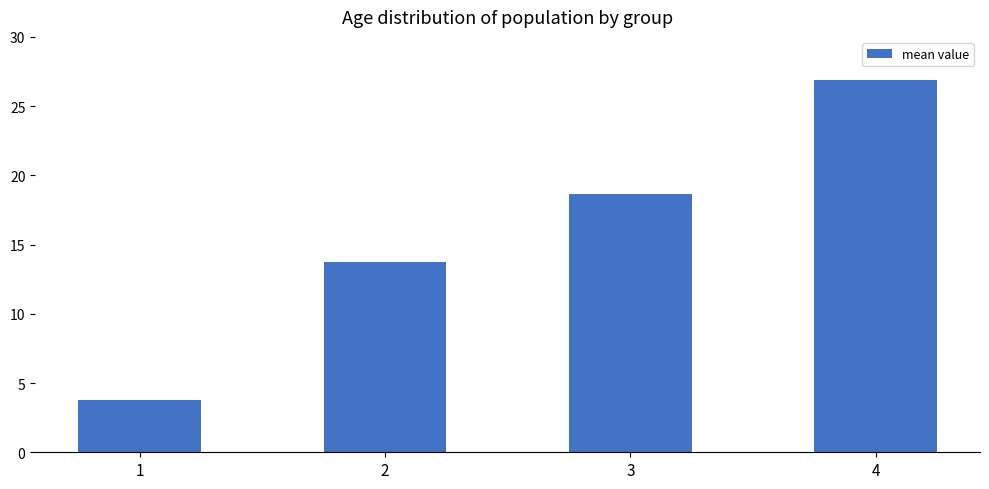

At which category does the chart reach its peak across all series?

4